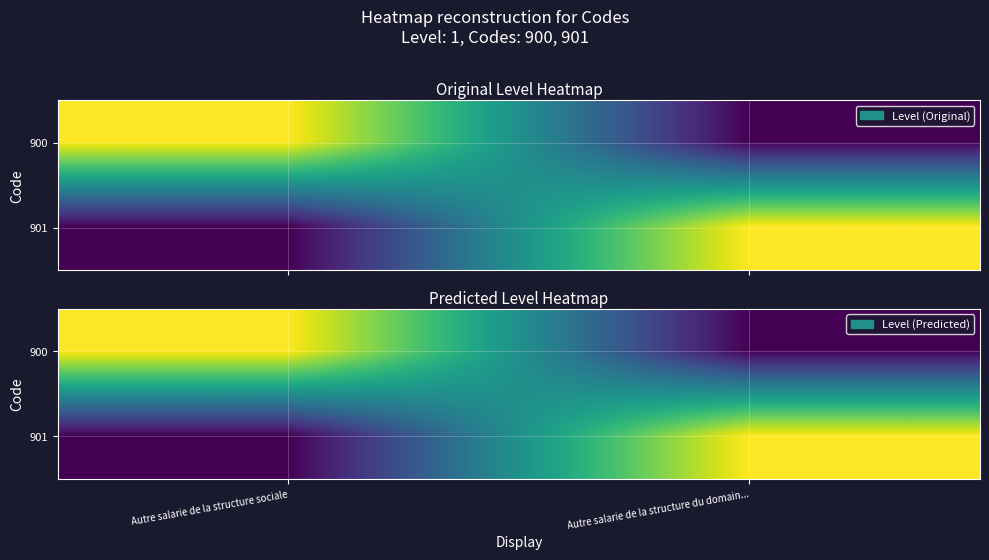

Rank the series by their maximum value, from lowest to highest.

900, 901